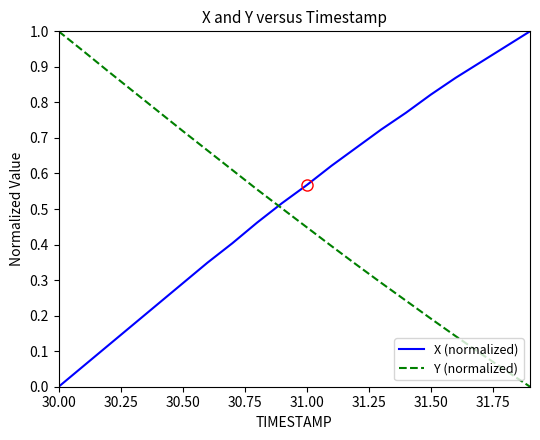

Which series has the largest total across all categories?

X (normalized)